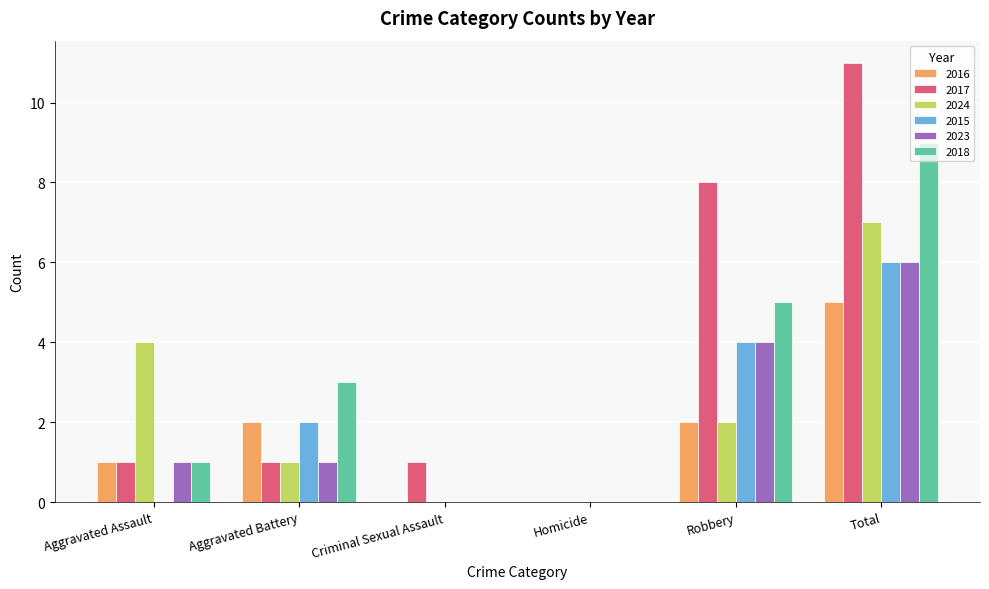

Which series changed the most between Aggravated Assault and Total?

2017